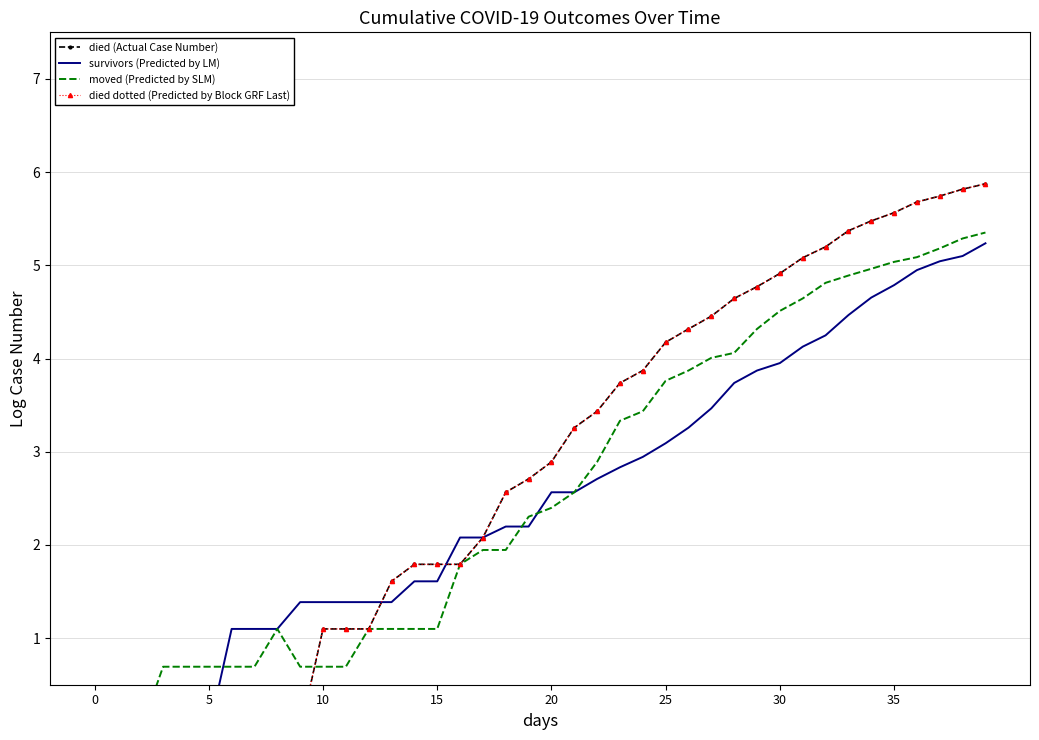

At 34, list the series in order from smallest to largest.

survivors (Predicted by LM), moved (Predicted by SLM), died (Actual Case Number), died dotted (Predicted by Block GRF Last)